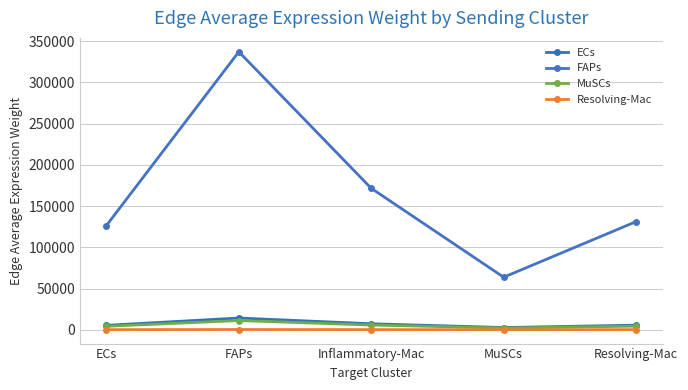

What is the highest value of the FAPs series?

337110.8